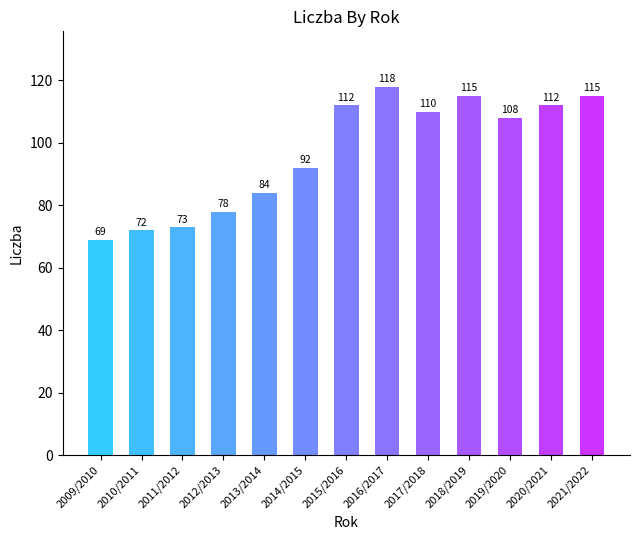

Is it true that the value at 2012/2013 is 136?

False